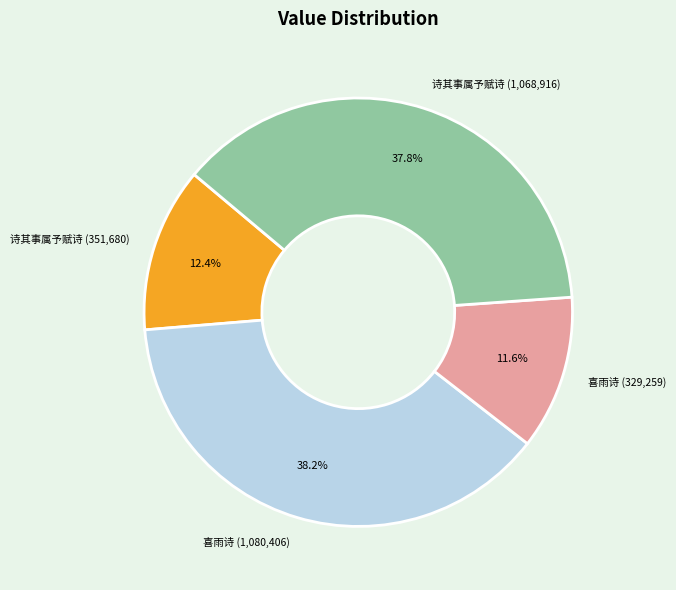

Between 喜雨诗 (329,259) and 诗其事属予赋诗 (1,068,916), which is larger?

诗其事属予赋诗 (1,068,916)